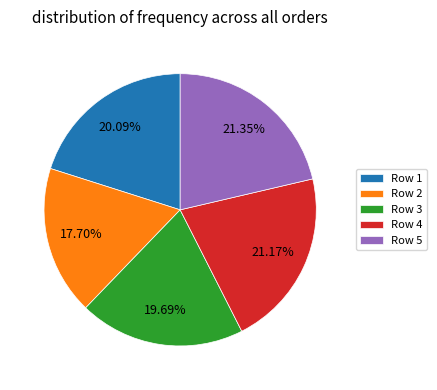

Which category has the smallest portion of the pie?

Row 2